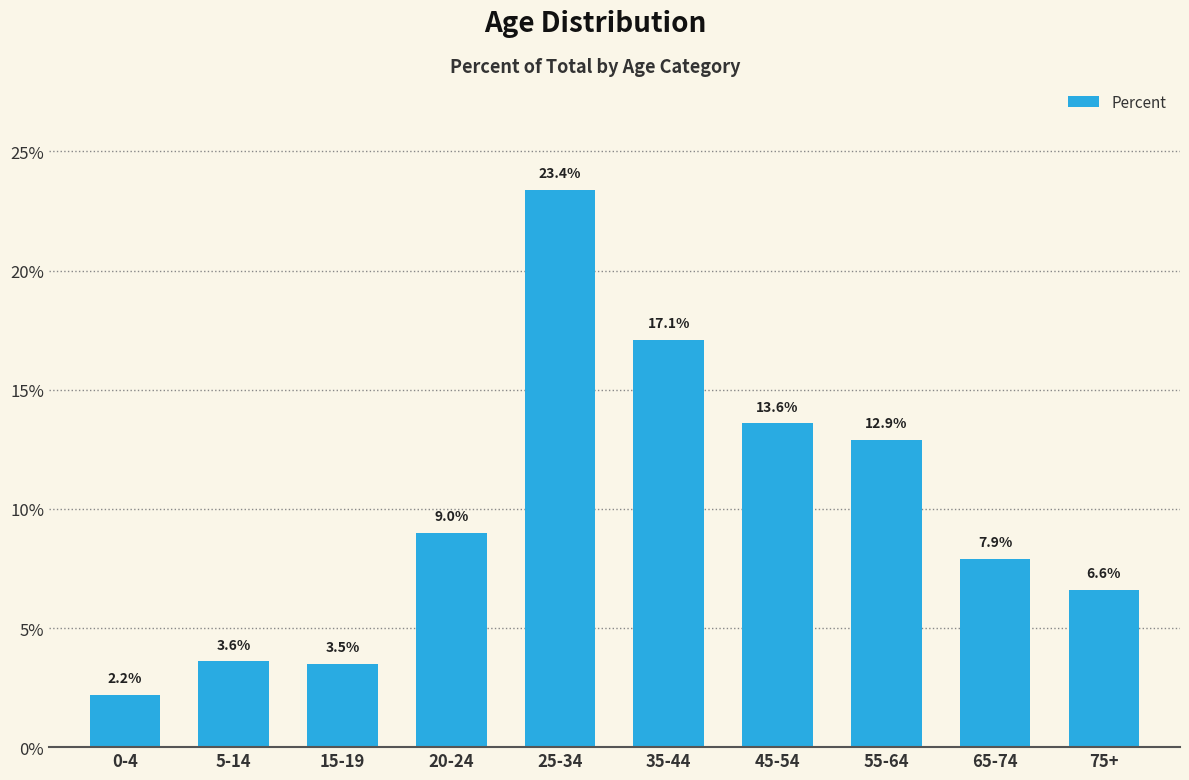

The chart shows a value of 2.2 at 0-4. True or false?

True